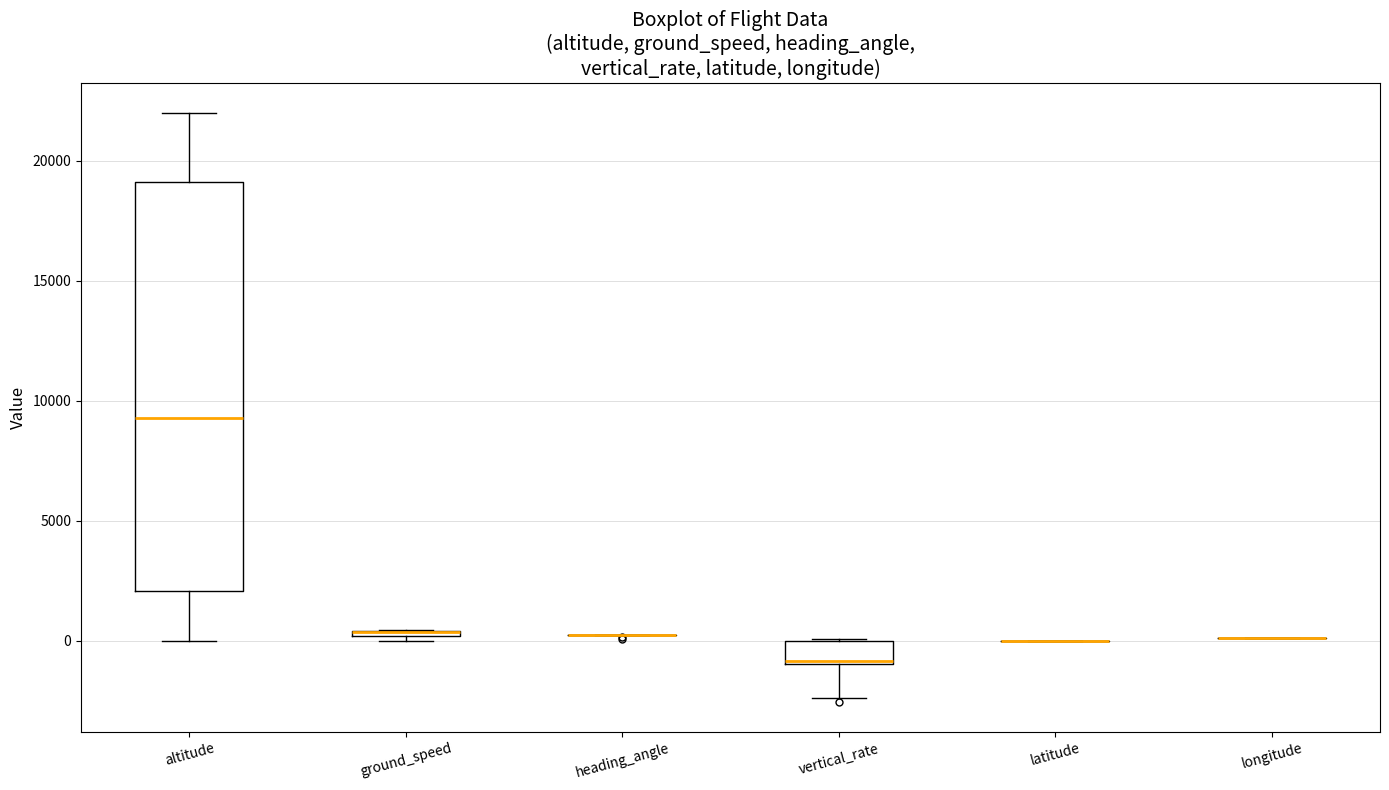

Where is the lower edge of the box for ground_speed on the y-axis? The values are not printed on the chart, so give them approximately, as read against the axis.

0